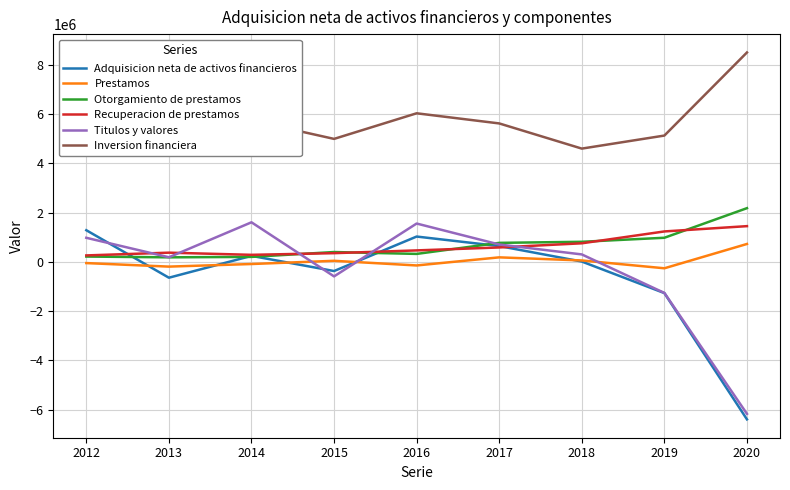

What is the difference between the second highest and minimum values in the Inversion financiera series?

1707210